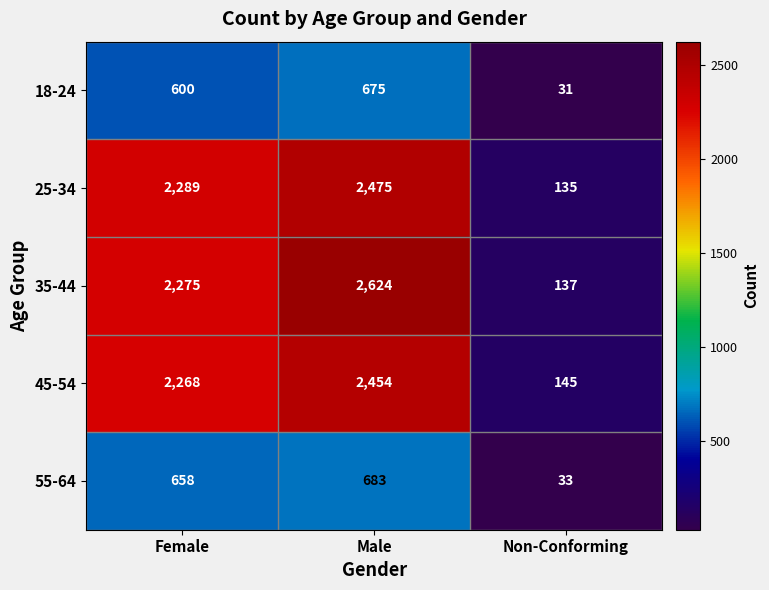

What is the total value across all series at Male?

8911